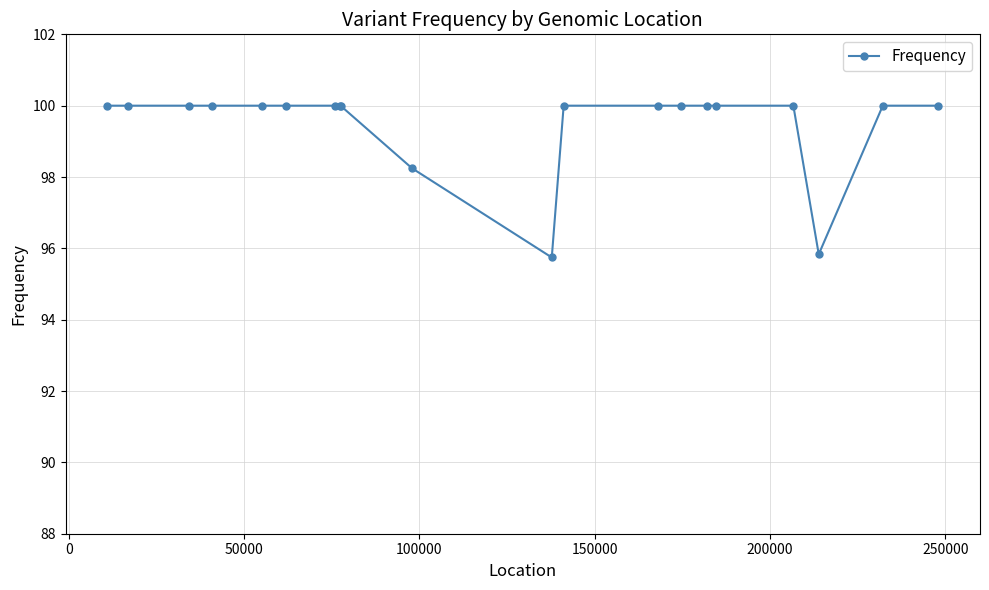

What is the greatest value displayed?

100.0